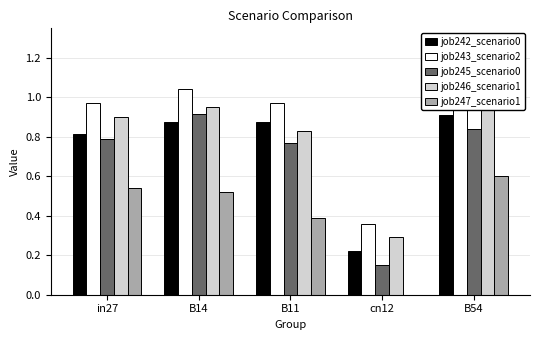

Reading right to left, transcribe all the data shown in this chart.

job242_scenario0: B54=0.9	cn12=0.2	B11=0.9	B14=0.9	in27=0.8
job243_scenario2: B54=1.0	cn12=0.4	B11=1.0	B14=1.0	in27=1.0
job245_scenario0: B54=0.8	cn12=0.2	B11=0.8	B14=0.9	in27=0.8
job246_scenario1: B54=1.1	cn12=0.3	B11=0.8	B14=0.9	in27=0.9
job247_scenario1: B54=0.6	cn12=0.0	B11=0.4	B14=0.5	in27=0.5